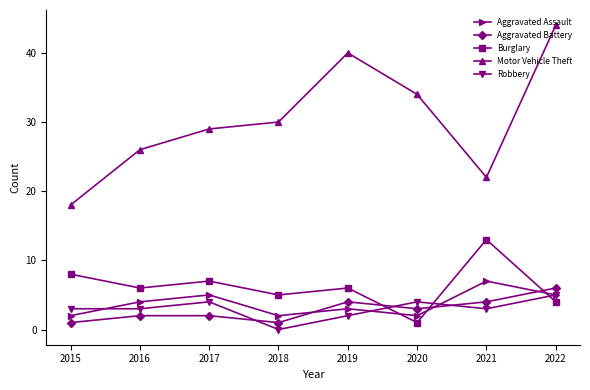

Which series changed the most between 2016 and 2017?

Motor Vehicle Theft